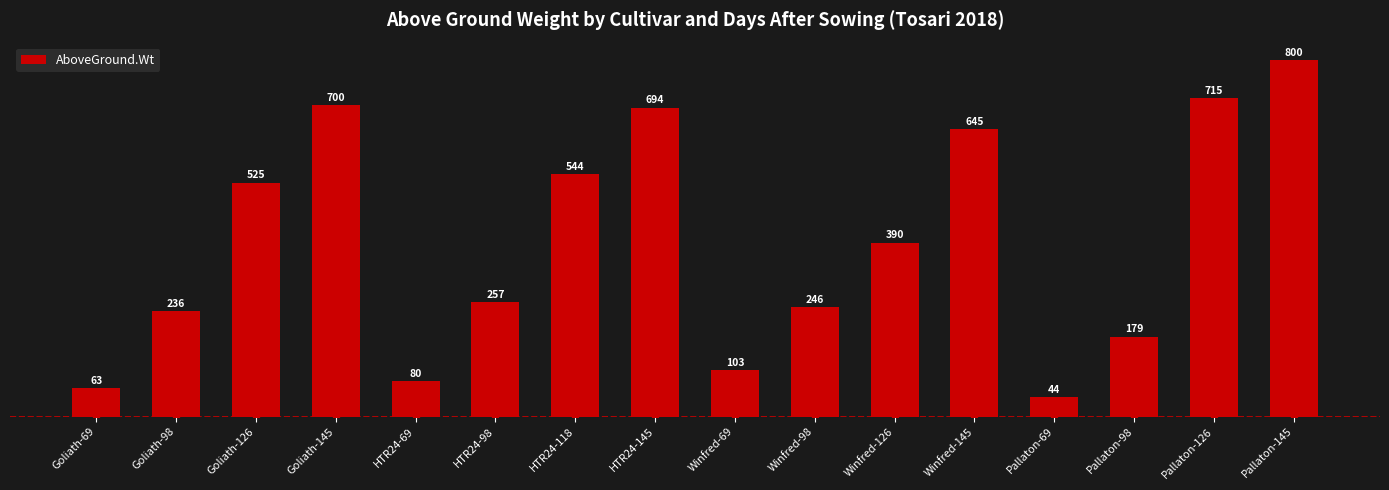

What is the change in value from Goliath-98 to HTR24-98?

+20.5